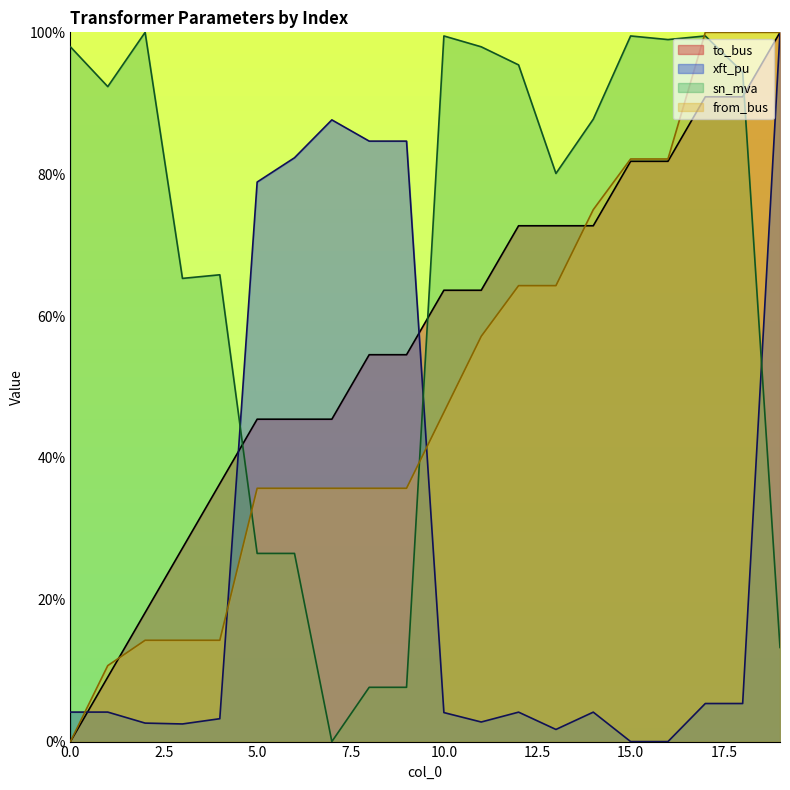

Reading left to right, what are all the values shown in this chart?

to_bus: 0=0.0	1=9.1	2=18.2	3=27.3	4=36.4	5=45.5	6=45.5	7=45.5	8=54.5	9=54.5	10=63.6	11=63.6	12=72.7	13=72.7	14=72.7	15=81.8	16=81.8	17=90.9	18=90.9	19=100.0
xft_pu: 0=4.2	1=4.2	2=2.6	3=2.5	4=3.2	5=78.9	6=82.3	7=87.7	8=84.7	9=84.7	10=4.1	11=2.8	12=4.2	13=1.7	14=4.2	15=0.0	16=0.0	17=5.4	18=5.4	19=100.0
sn_mva: 0=98.0	1=92.3	2=100.0	3=65.3	4=65.8	5=26.5	6=26.5	7=0.0	8=7.7	9=7.7	10=99.5	11=98.0	12=95.4	13=80.1	14=87.8	15=99.5	16=99.0	17=99.5	18=94.4	19=13.3
from_bus: 0=0.0	1=10.7	2=14.3	3=14.3	4=14.3	5=35.7	6=35.7	7=35.7	8=35.7	9=35.7	10=46.4	11=57.1	12=64.3	13=64.3	14=75.0	15=82.1	16=82.1	17=100.0	18=100.0	19=100.0